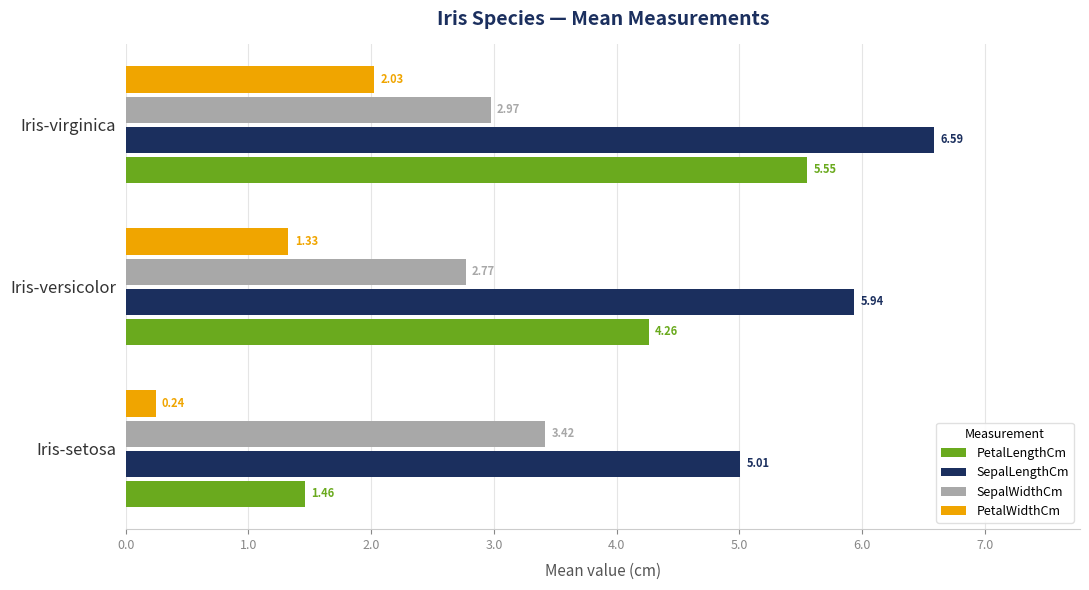

Between Iris-setosa and Iris-virginica, which series saw the biggest shift?

PetalLengthCm